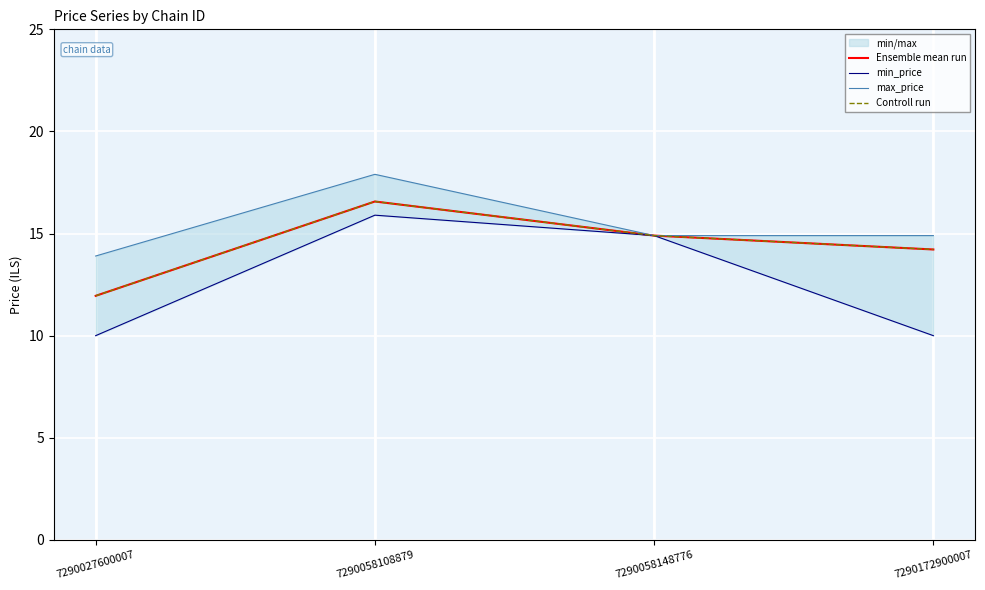

True or false: max_price and min_price intersect in this chart.

False